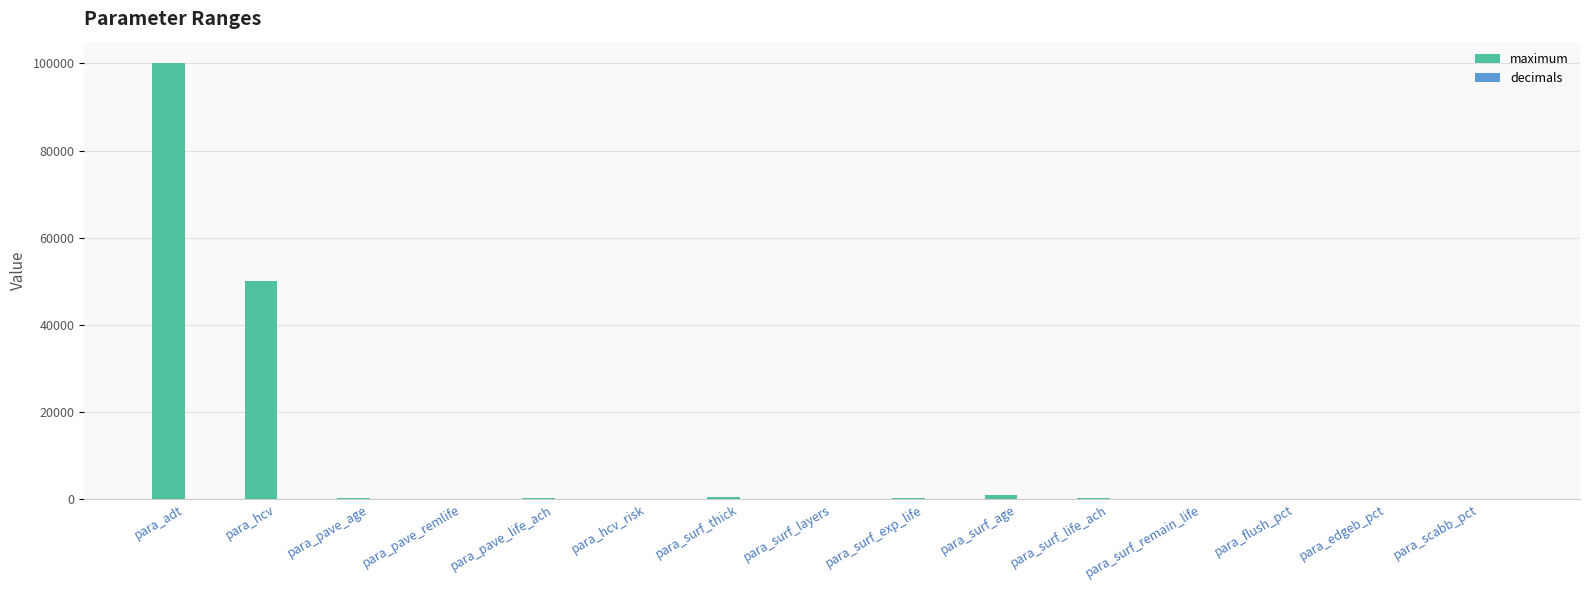

How many groups of bars are there?

15